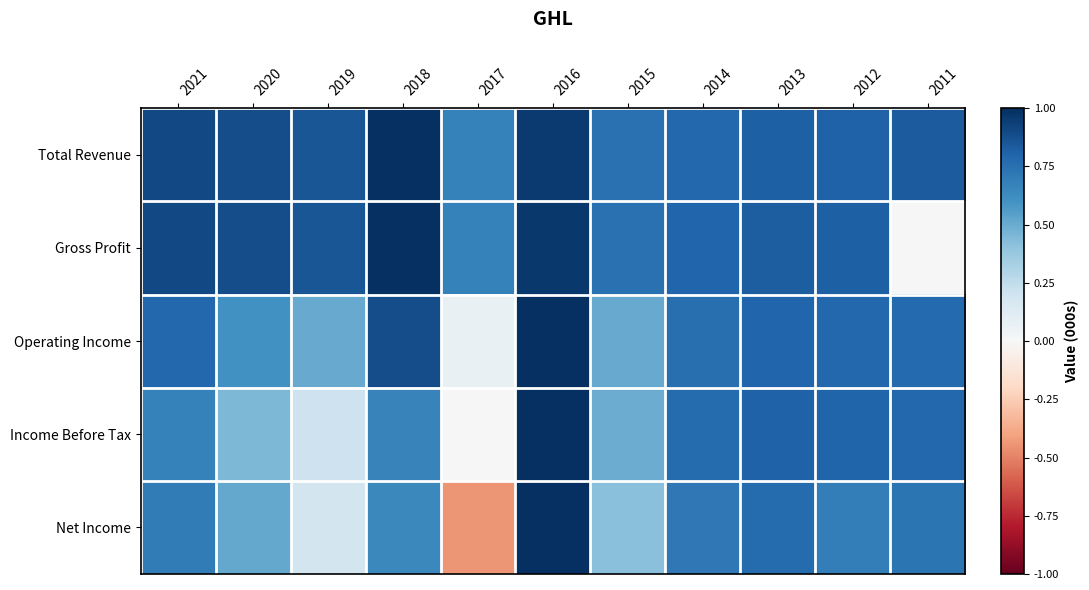

Reading right to left, what are all the values shown in this chart?

Total Revenue: 2011=0.8	2012=0.8	2013=0.8	2014=0.8	2015=0.7	2016=1.0	2017=0.7	2018=1.0	2019=0.9	2020=0.9	2021=0.9
Gross Profit: 2011=0.0	2012=0.8	2013=0.8	2014=0.8	2015=0.7	2016=1.0	2017=0.7	2018=1.0	2019=0.9	2020=0.9	2021=0.9
Operating Income: 2011=0.8	2012=0.8	2013=0.8	2014=0.8	2015=0.5	2016=1.0	2017=0.1	2018=0.9	2019=0.5	2020=0.6	2021=0.8
Income Before Tax: 2011=0.8	2012=0.8	2013=0.8	2014=0.8	2015=0.5	2016=1.0	2017=-0.0	2018=0.7	2019=0.2	2020=0.5	2021=0.7
Net Income: 2011=0.7	2012=0.7	2013=0.8	2014=0.7	2015=0.4	2016=1.0	2017=-0.4	2018=0.6	2019=0.2	2020=0.5	2021=0.7